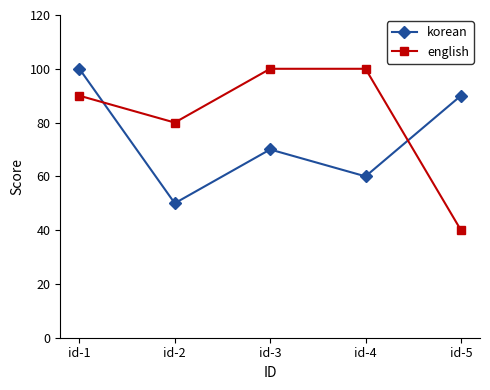

What is the difference between the maximum and minimum values in the korean series?

50